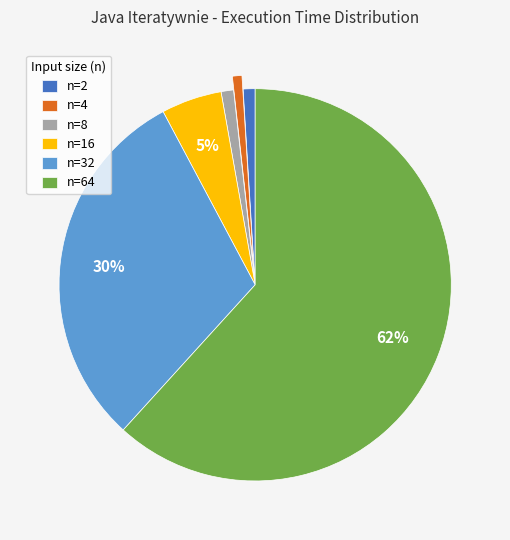

What is the largest slice in the pie chart?

n=64